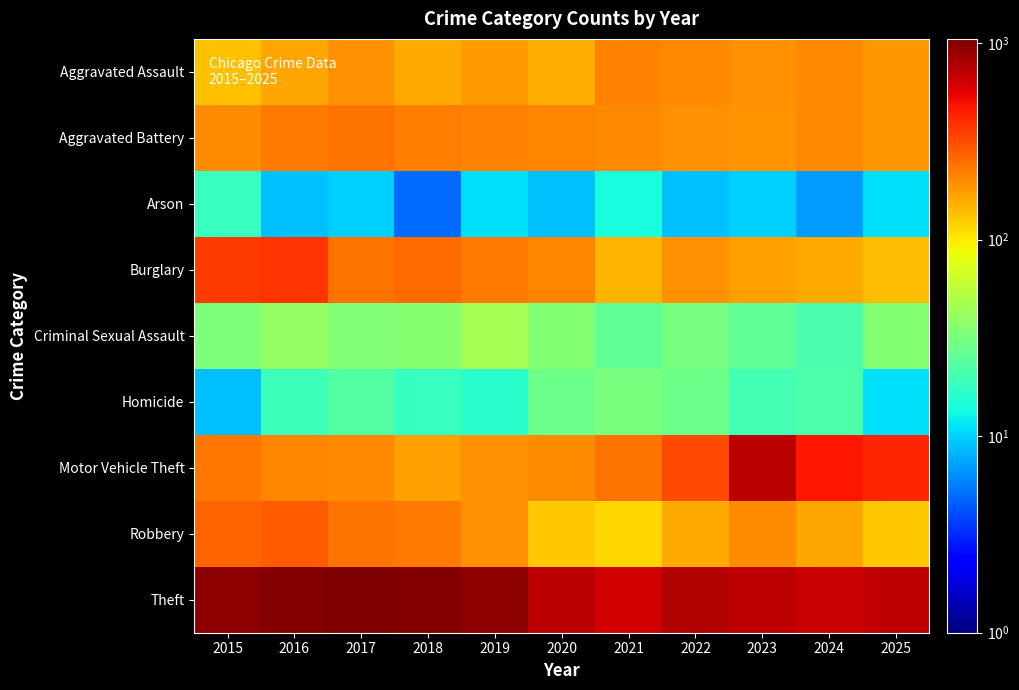

Which series has the largest total across all categories?

Theft